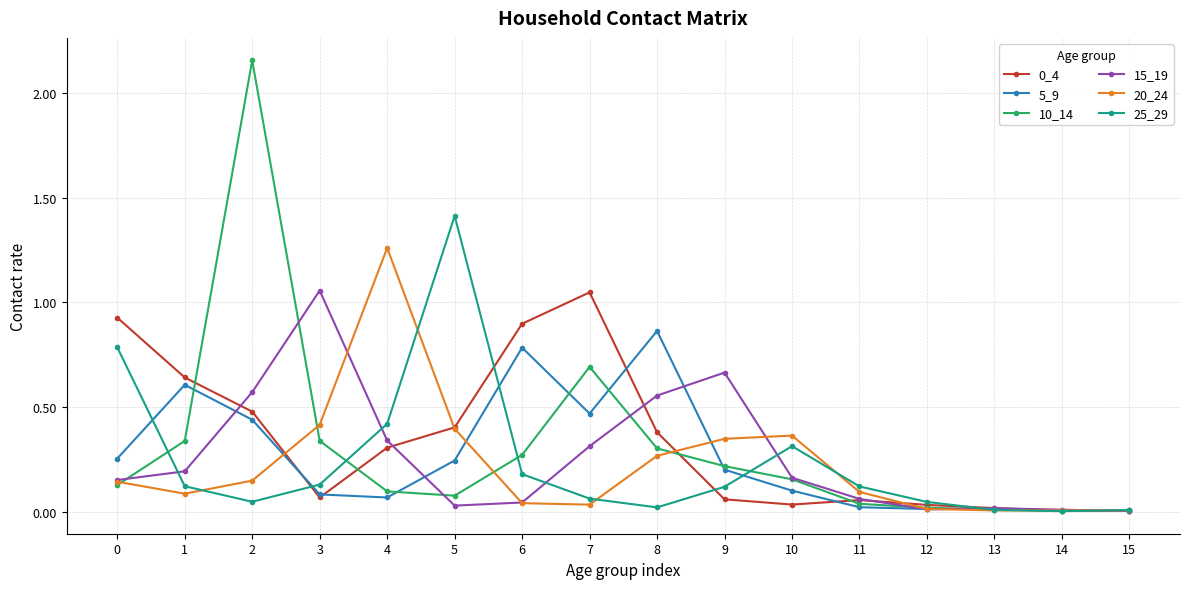

Is it true that 0_4 equals 0.1 at 3?

True